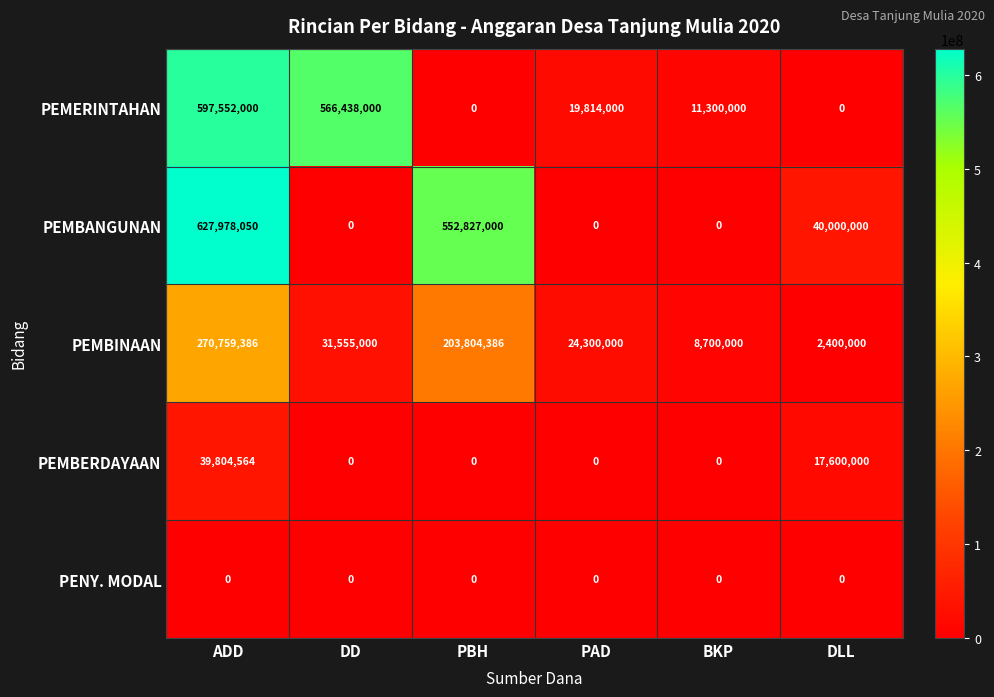

Which series has the largest total across all categories?

PEMBANGUNAN